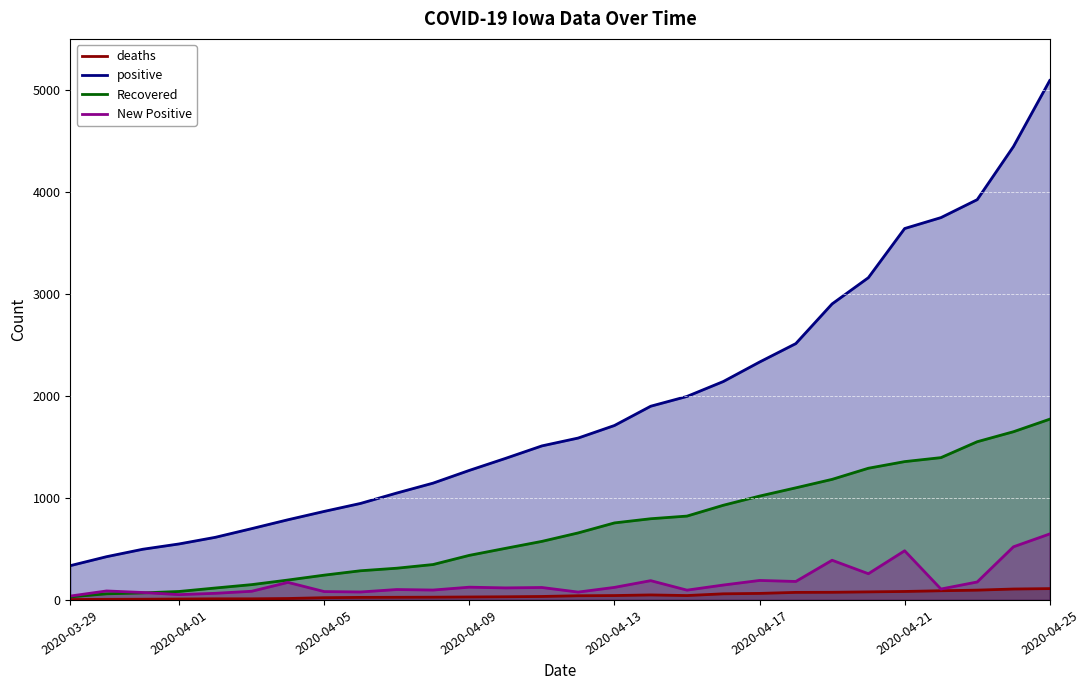

Which series has the largest total across all categories?

positive